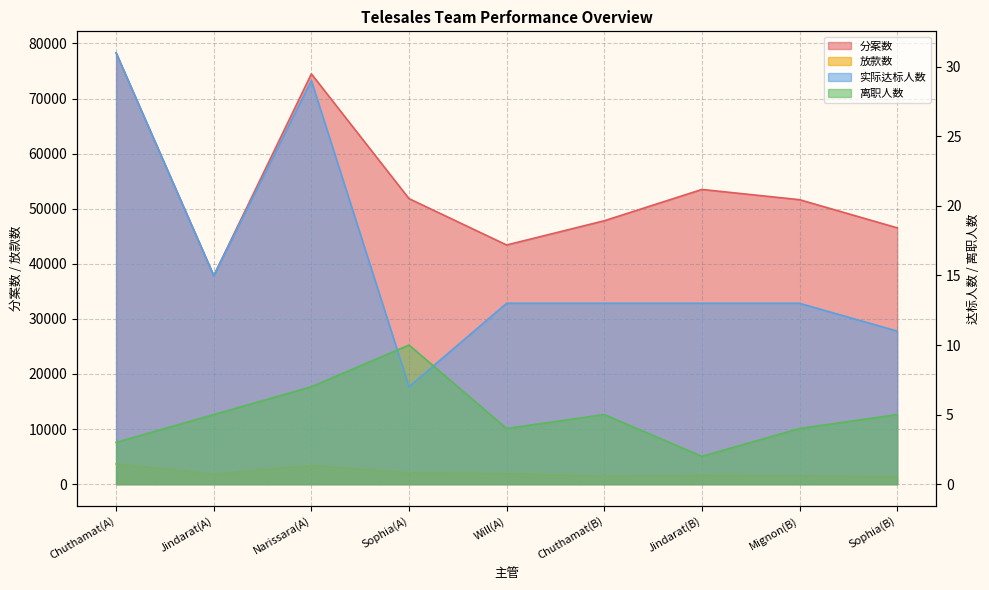

Which has a higher value, Chuthamat(A) or Will(A)?

Chuthamat(A)